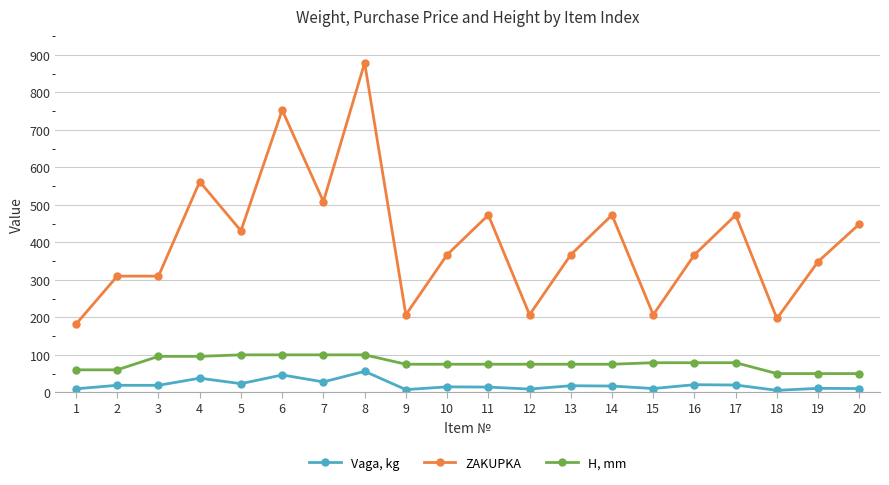

Rank the series by their maximum value, from highest to lowest.

ZAKUPKA, H, mm, Vaga, kg